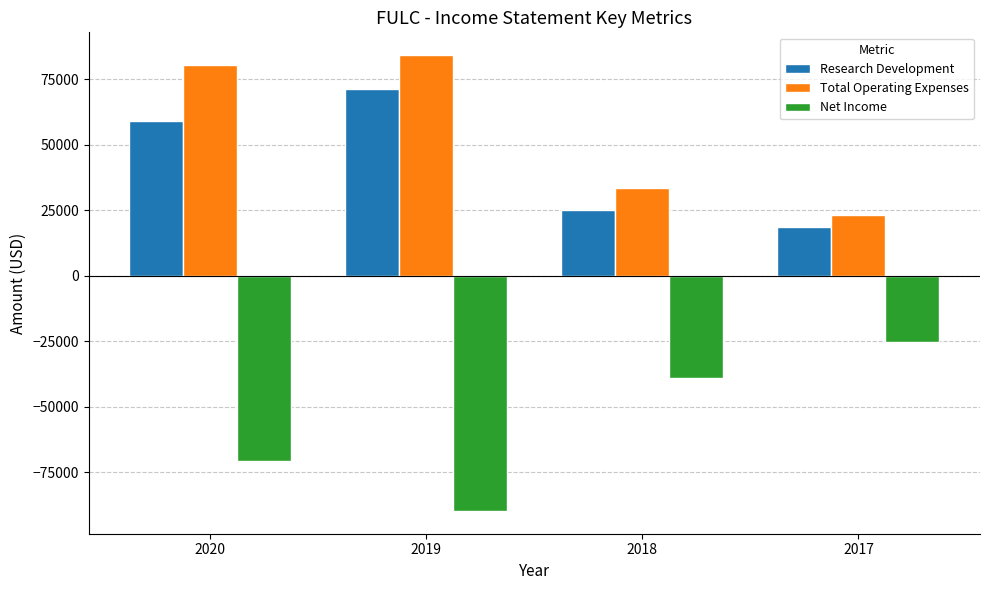

Reading left to right, extract all data points from this chart.

Research Development: 59000	71100	25200	18500
Total Operating Expenses: 80400	84200	33500	23000
Net Income: -70800	-89800	-39100	-25400